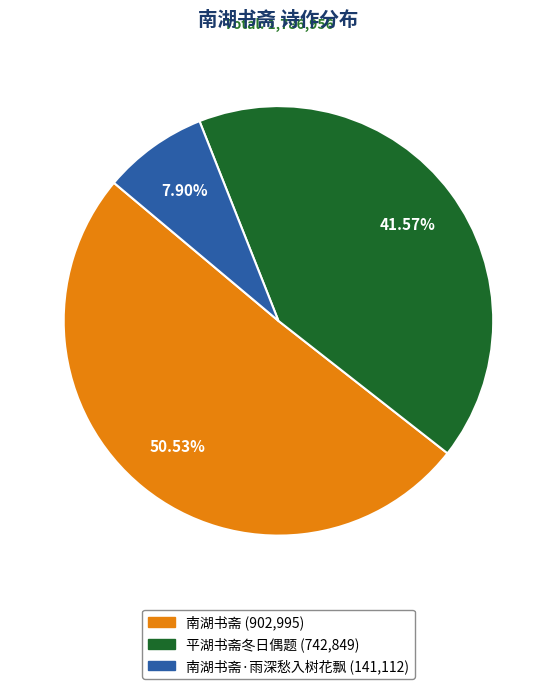

Is there any slice that represents more than half of the pie?

Yes